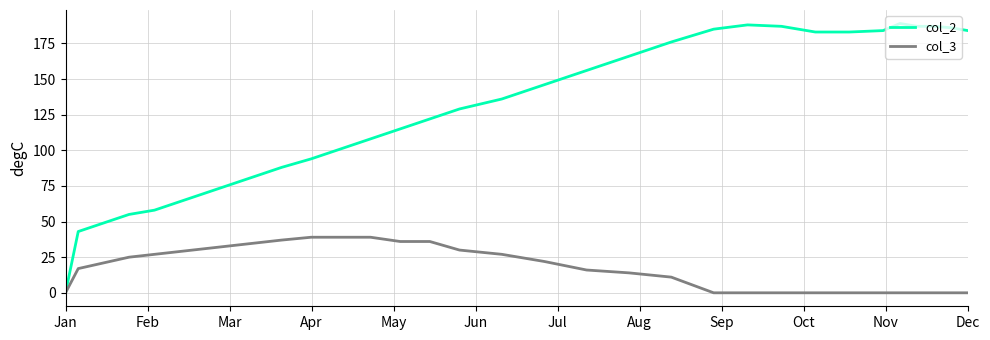

What is the maximum value for col_2?

189